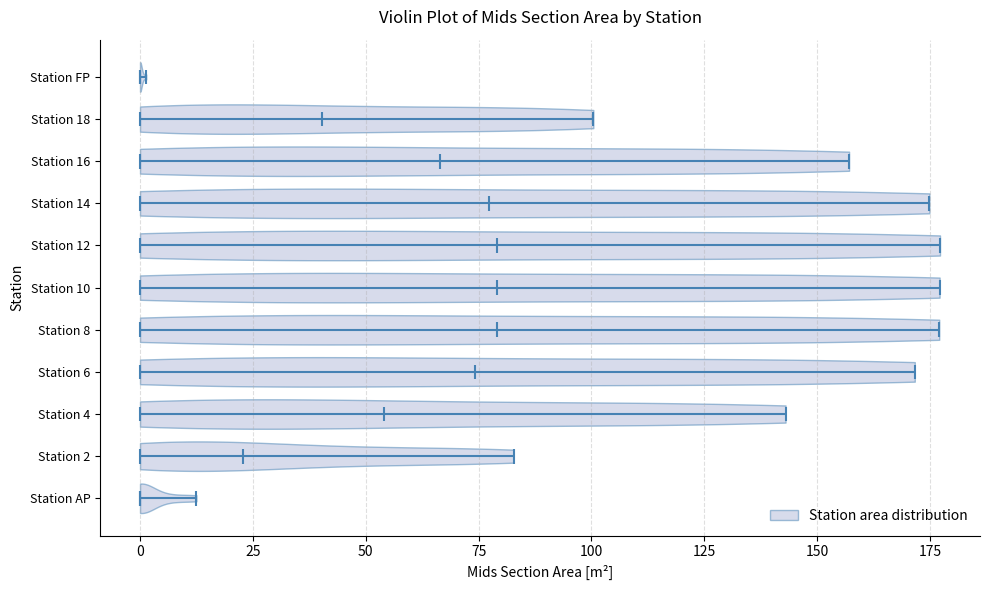

Reading bottom to top, read every violin against the x-axis: where its median line is, and the lowest and highest points it reaches. The values are not printed on the chart, so give them approximately, as read against the axis.

Station AP: median line 0, lowest point 0, highest point 10
Station 2: median line 25, lowest point 0, highest point 85
Station 4: median line 55, lowest point 0, highest point 145
Station 6: median line 75, lowest point 0, highest point 170
Station 8: median line 80, lowest point 0, highest point 175
Station 10: median line 80, lowest point 0, highest point 175
Station 12: median line 80, lowest point 0, highest point 175
Station 14: median line 75, lowest point 0, highest point 175
Station 16: median line 65, lowest point 0, highest point 155
Station 18: median line 40, lowest point 0, highest point 100
Station FP: median line 0, lowest point 0, highest point 0